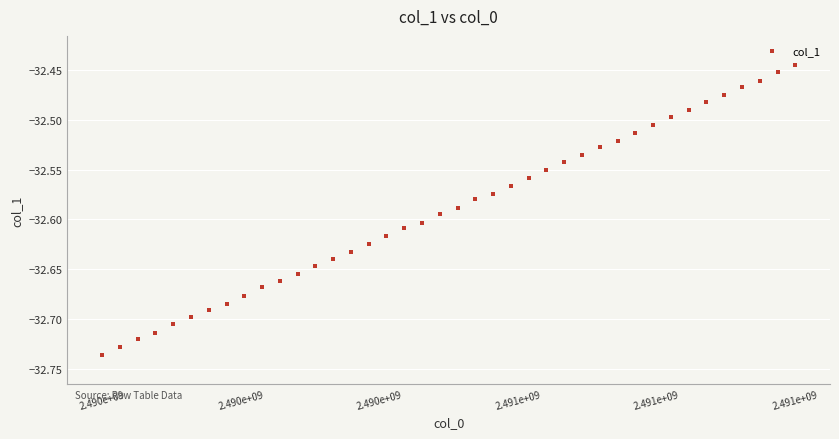

What is the range of X values (max minus min)?

121875.0